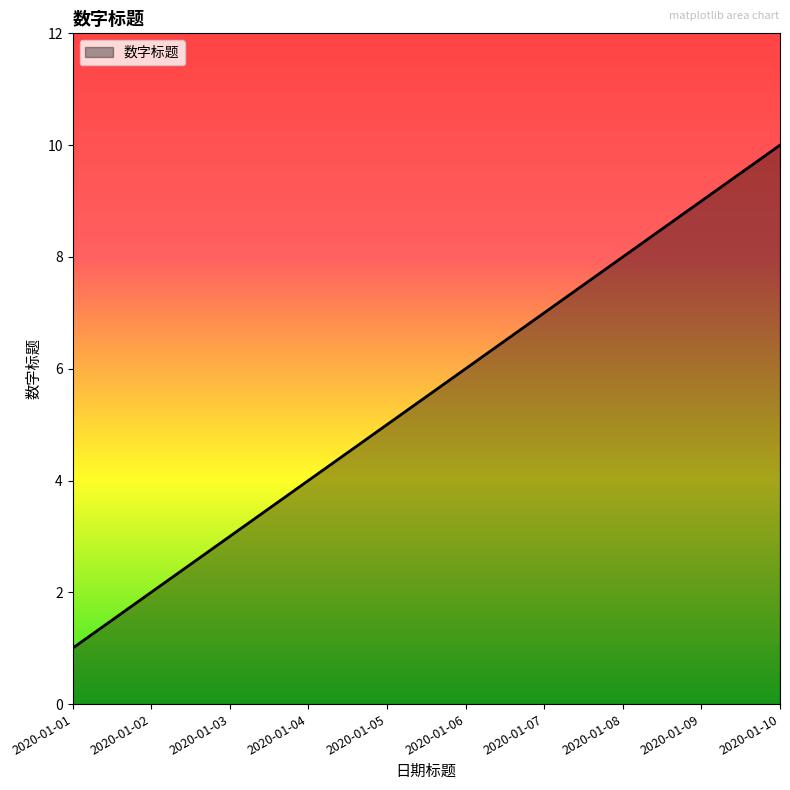

How many lines are shown in the chart?

1